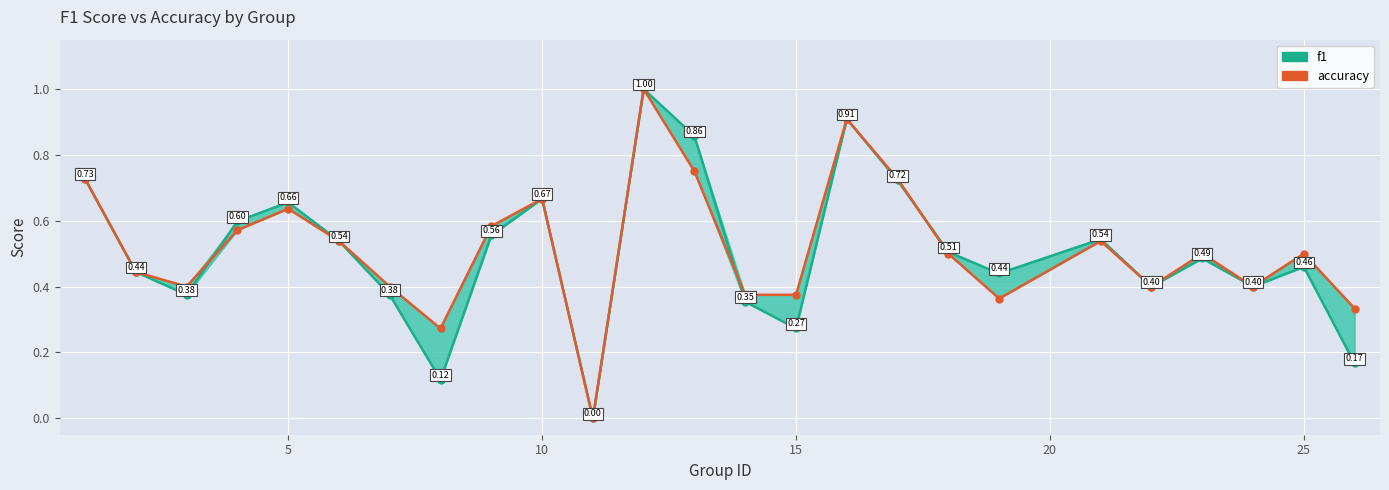

Count the number of categories in the chart.

25